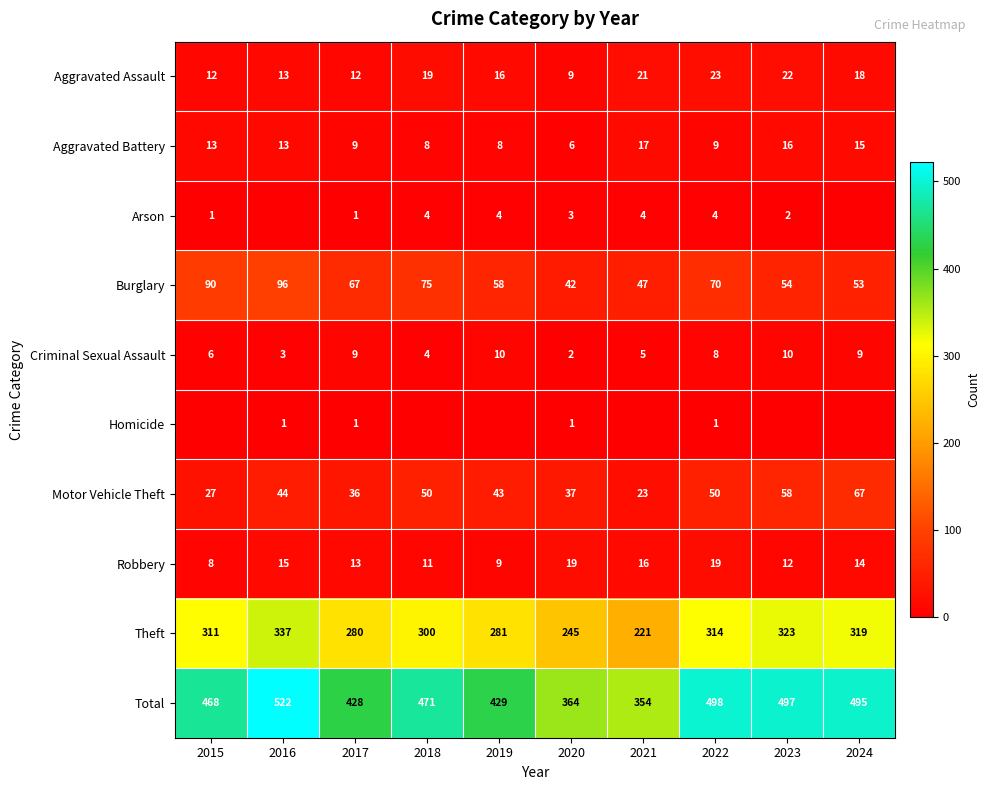

What is the sum of the Theft values at 2020 and 2023?

568